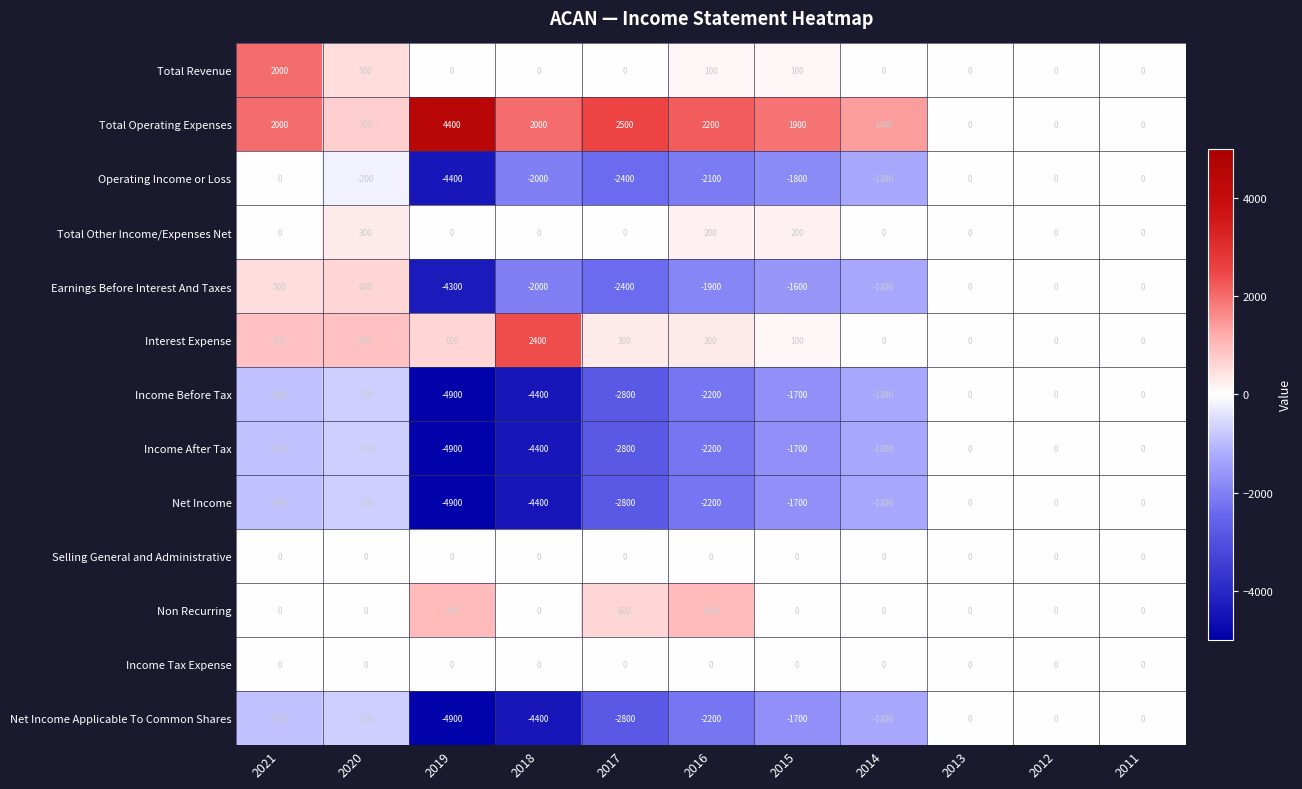

At which category does the chart reach its peak across all series?

2019